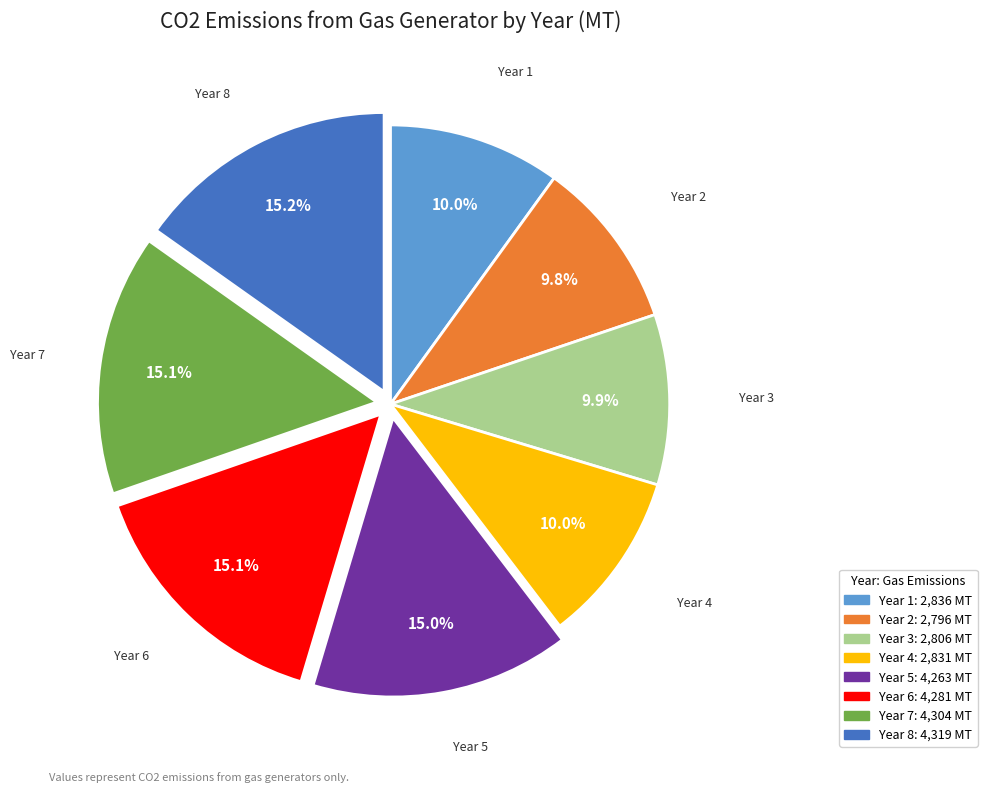

Is there a majority slice in this chart?

No